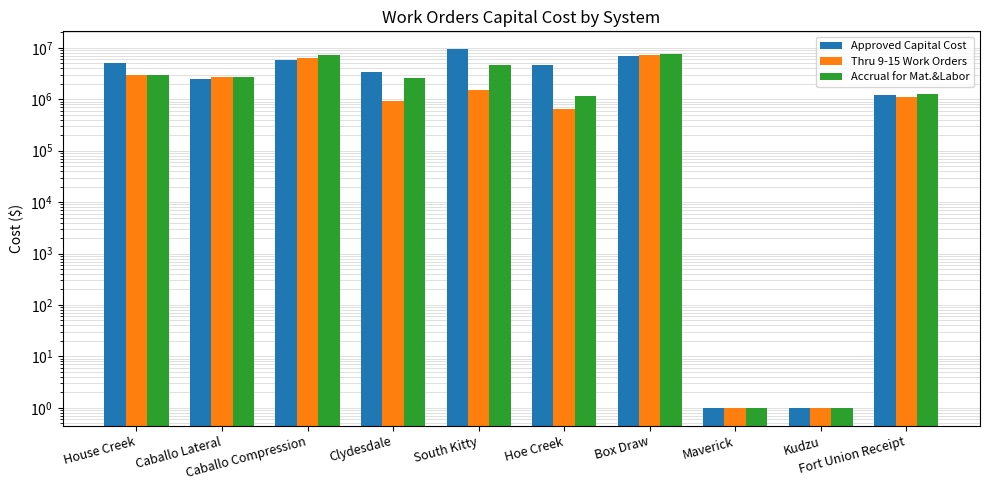

Rank the series at Hoe Creek from lowest to highest value.

Thru 9-15 Work Orders, Accrual for Mat.&Labor, Approved Capital Cost